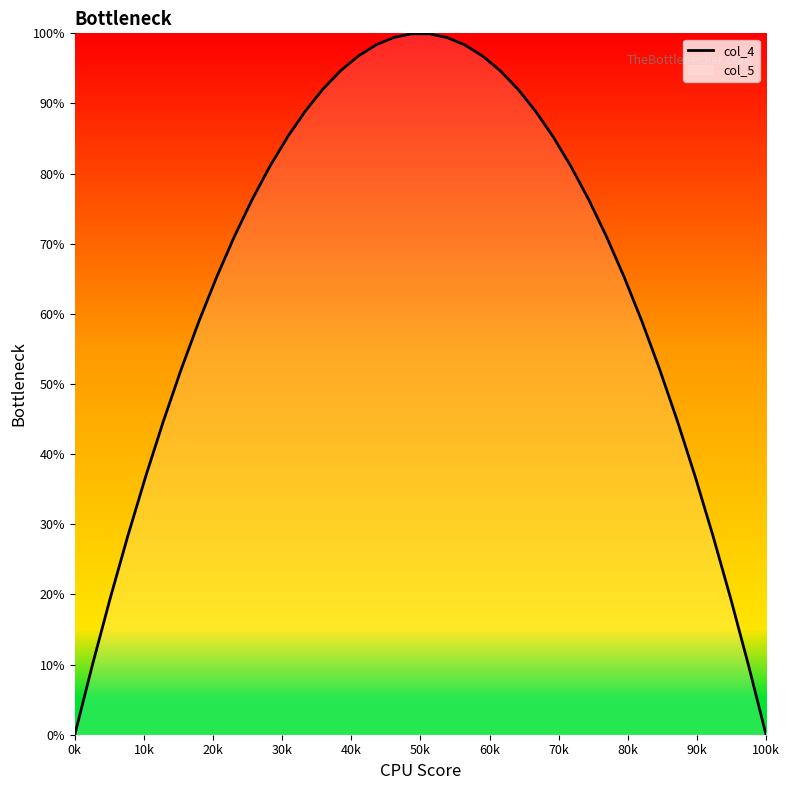

Reading left to right, list all the values displayed in this chart.

0.0	10.0	19.5	28.4	36.8	44.7	52.1	58.9	65.2	71.0	76.3	81.0	85.2	88.9	92.0	94.7	96.8	98.4	99.4	99.9	99.9	99.4	98.4	96.8	94.7	92.0	88.9	85.2	81.0	76.3	71.0	65.2	58.9	52.1	44.7	36.8	28.4	19.5	10.0	0.0